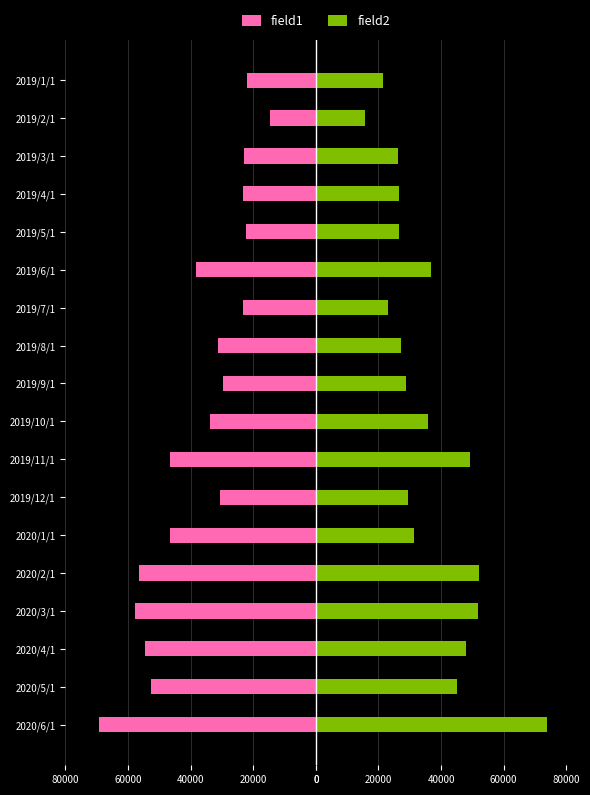

How many values in the field2 series are below 31436?

9